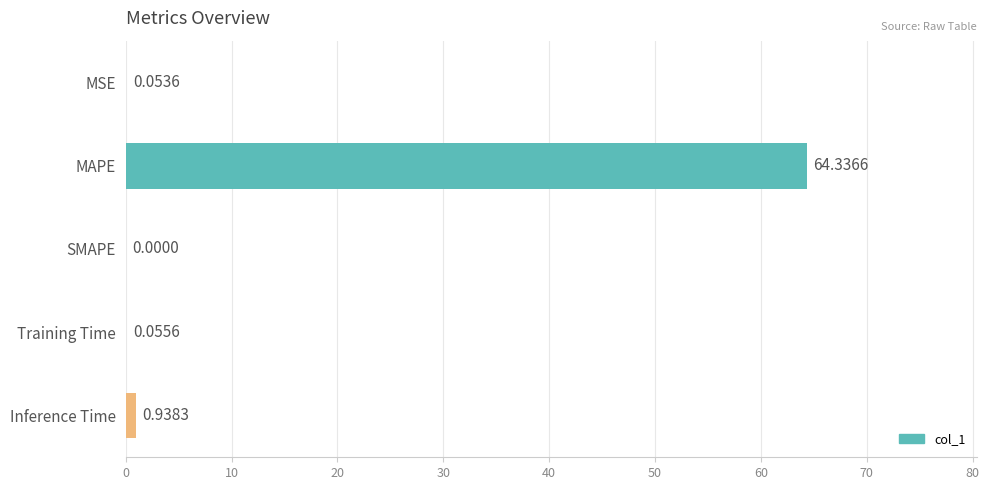

Where is the data nearest to the value 32?

Inference Time